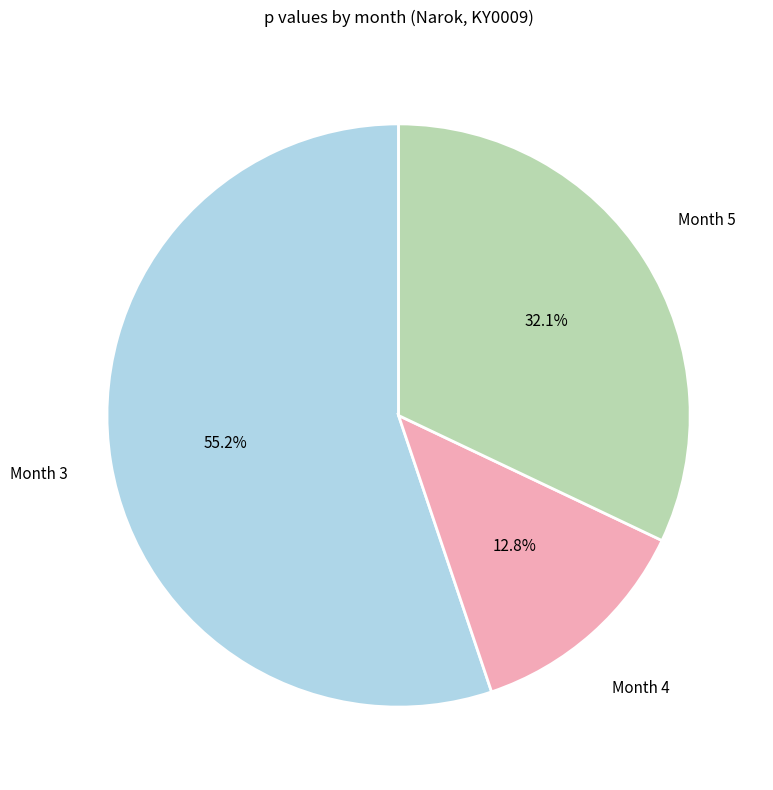

Is there a majority slice in this chart?

Yes